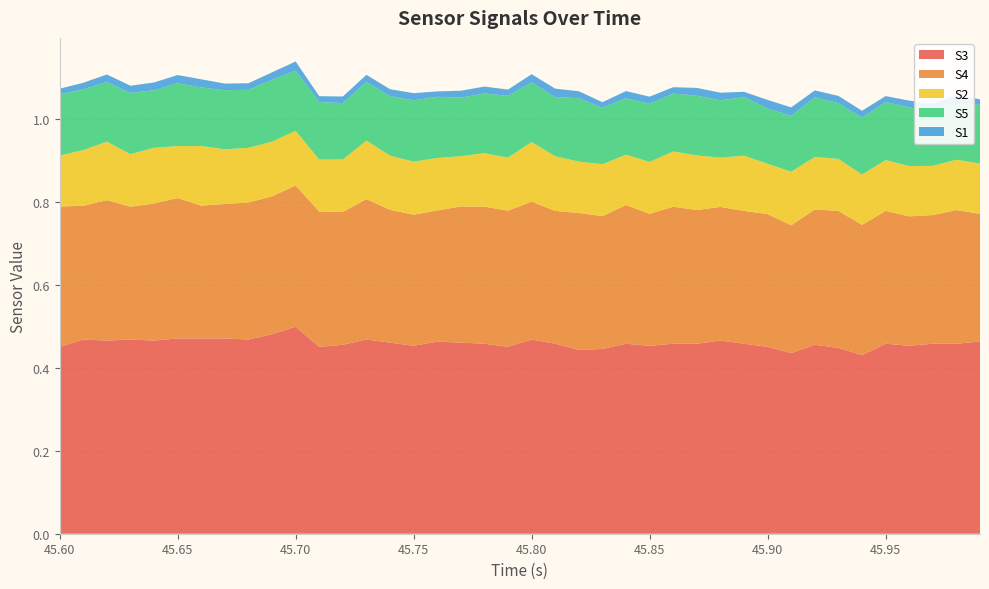

Reading left to right, what are all the values shown in this chart?

S3: 0=0.5	1=0.5	2=0.5	3=0.5	4=0.5	5=0.5	6=0.5	7=0.5	8=0.5	9=0.5	10=0.5	11=0.5	12=0.5	13=0.5	14=0.5	15=0.5	16=0.5	17=0.5	18=0.5	19=0.5	20=0.5	21=0.5	22=0.4	23=0.4	24=0.5	25=0.5	26=0.5	27=0.5	28=0.5	29=0.5	30=0.5	31=0.4	32=0.5	33=0.4	34=0.4	35=0.5	36=0.5	37=0.5	38=0.5	39=0.5
S4: 0=0.3	1=0.3	2=0.3	3=0.3	4=0.3	5=0.3	6=0.3	7=0.3	8=0.3	9=0.3	10=0.3	11=0.3	12=0.3	13=0.3	14=0.3	15=0.3	16=0.3	17=0.3	18=0.3	19=0.3	20=0.3	21=0.3	22=0.3	23=0.3	24=0.3	25=0.3	26=0.3	27=0.3	28=0.3	29=0.3	30=0.3	31=0.3	32=0.3	33=0.3	34=0.3	35=0.3	36=0.3	37=0.3	38=0.3	39=0.3
S2: 0=0.1	1=0.1	2=0.1	3=0.1	4=0.1	5=0.1	6=0.1	7=0.1	8=0.1	9=0.1	10=0.1	11=0.1	12=0.1	13=0.1	14=0.1	15=0.1	16=0.1	17=0.1	18=0.1	19=0.1	20=0.1	21=0.1	22=0.1	23=0.1	24=0.1	25=0.1	26=0.1	27=0.1	28=0.1	29=0.1	30=0.1	31=0.1	32=0.1	33=0.1	34=0.1	35=0.1	36=0.1	37=0.1	38=0.1	39=0.1
S5: 0=0.1	1=0.1	2=0.1	3=0.1	4=0.1	5=0.2	6=0.1	7=0.1	8=0.1	9=0.1	10=0.1	11=0.1	12=0.1	13=0.1	14=0.1	15=0.1	16=0.1	17=0.1	18=0.1	19=0.1	20=0.1	21=0.1	22=0.2	23=0.1	24=0.1	25=0.1	26=0.1	27=0.1	28=0.1	29=0.1	30=0.1	31=0.1	32=0.1	33=0.1	34=0.1	35=0.1	36=0.1	37=0.1	38=0.1	39=0.1
S1: 0=0.0	1=0.0	2=0.0	3=0.0	4=0.0	5=0.0	6=0.0	7=0.0	8=0.0	9=0.0	10=0.0	11=0.0	12=0.0	13=0.0	14=0.0	15=0.0	16=0.0	17=0.0	18=0.0	19=0.0	20=0.0	21=0.0	22=0.0	23=0.0	24=0.0	25=0.0	26=0.0	27=0.0	28=0.0	29=0.0	30=0.0	31=0.0	32=0.0	33=0.0	34=0.0	35=0.0	36=0.0	37=0.0	38=0.0	39=0.0